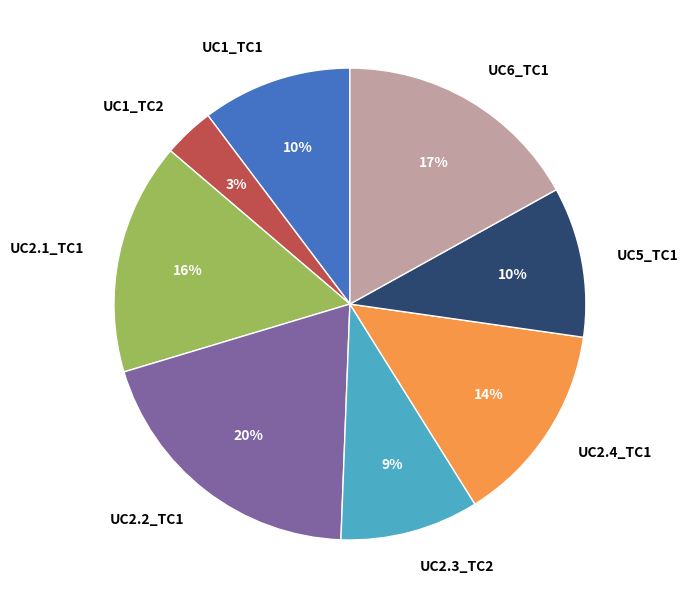

Is it true that UC5_TC1 is 24% of the pie?

False